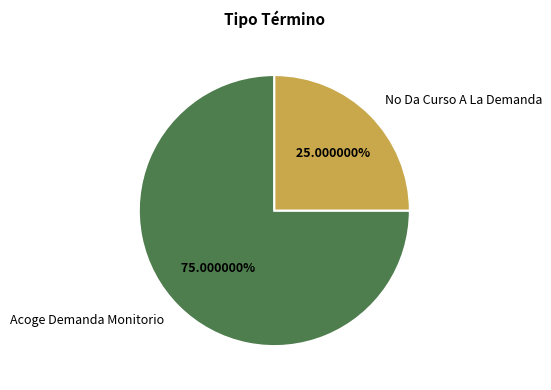

Which slice is the smallest?

No Da Curso A La Demanda